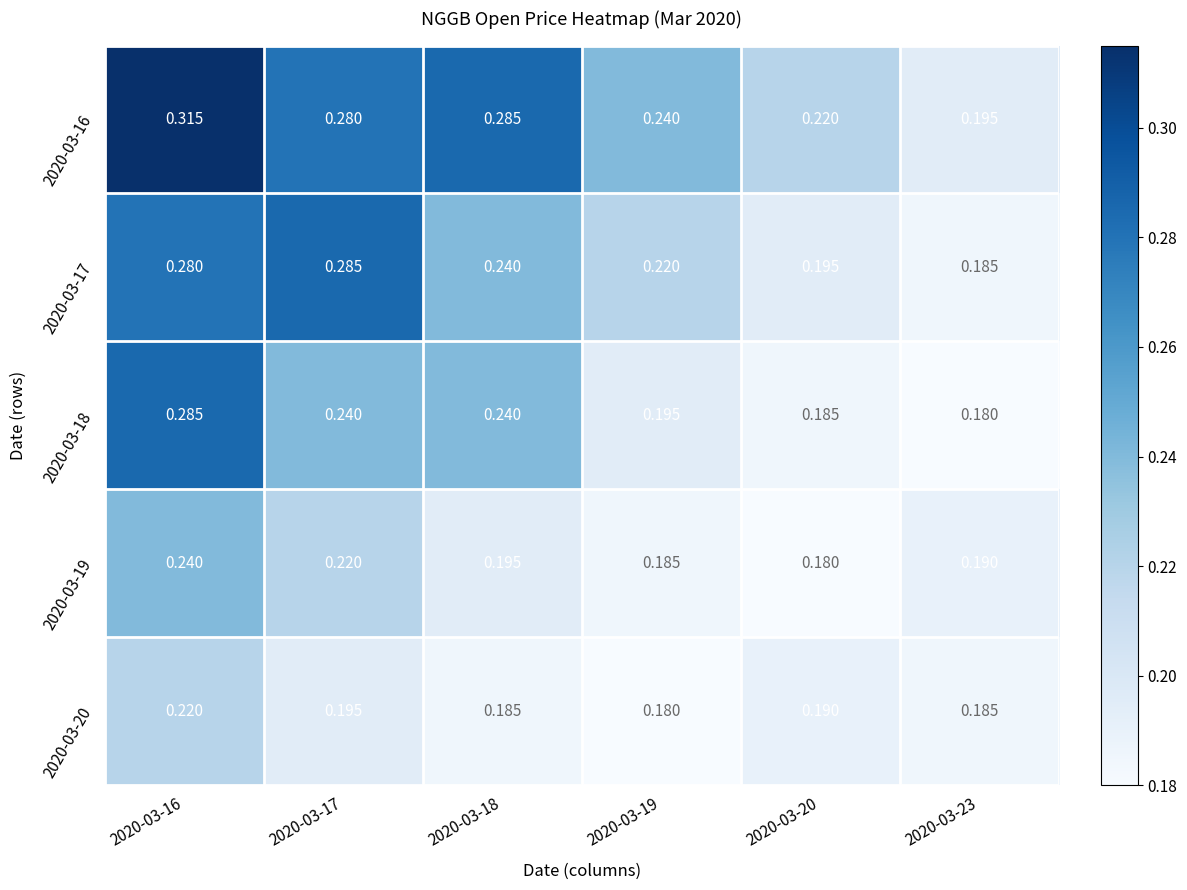

Which series changed the most between 2020-03-17 and 2020-03-23?

2020-03-17